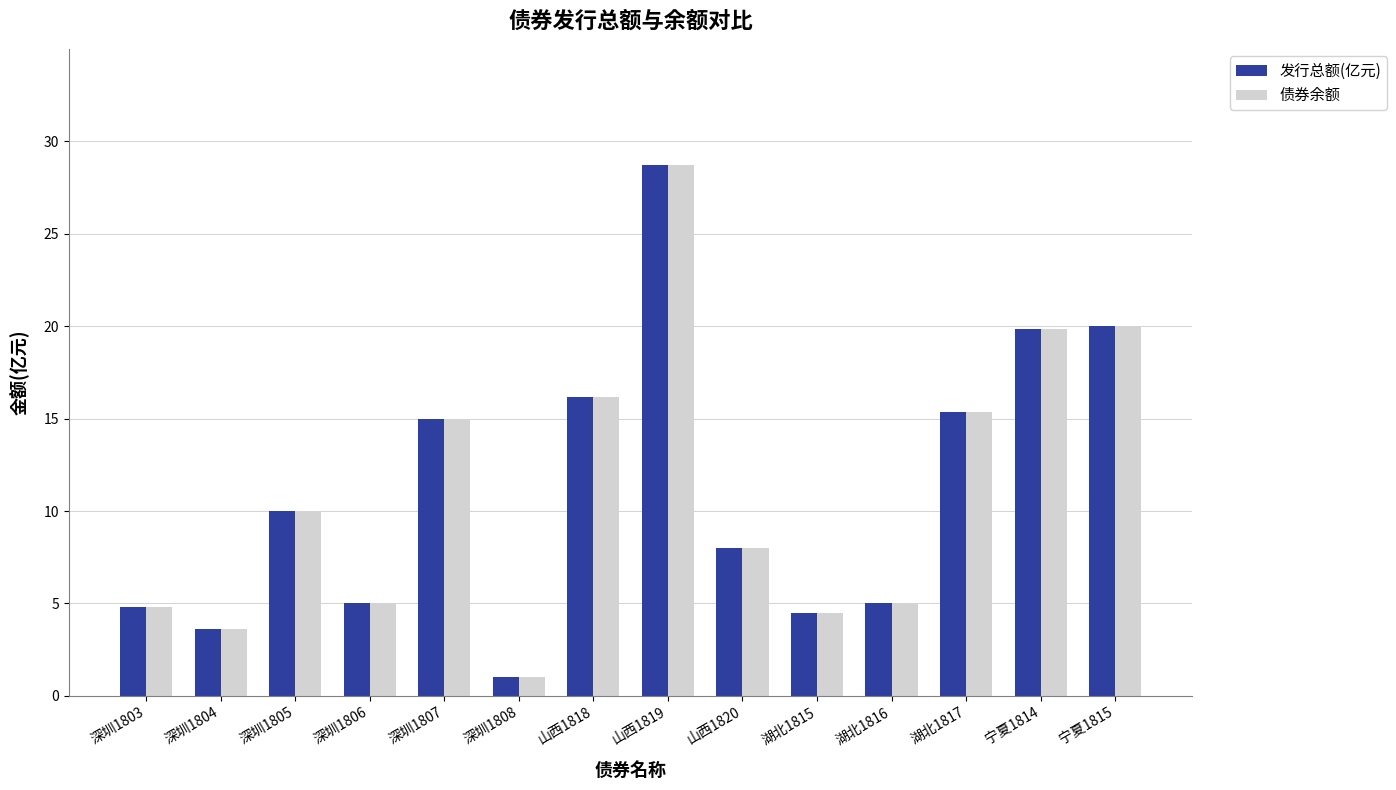

The 发行总额(亿元) series shows 8.4 at 湖北1816. True or false?

False